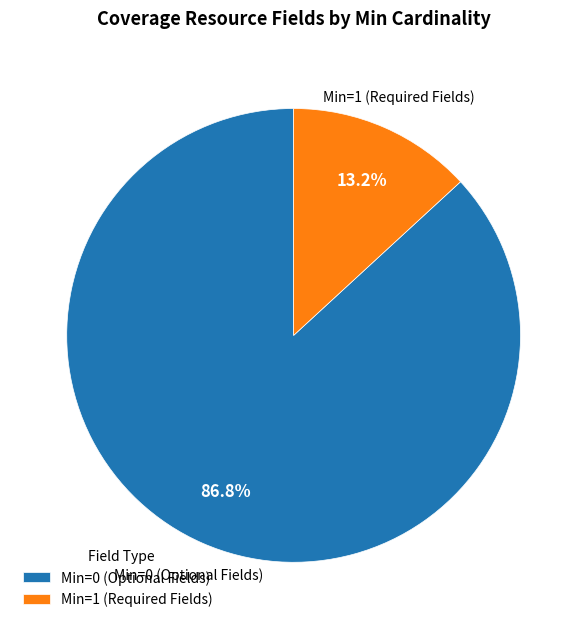

Rank the categories by value from lowest to highest.

Min=1 (Required Fields), Min=0 (Optional Fields)